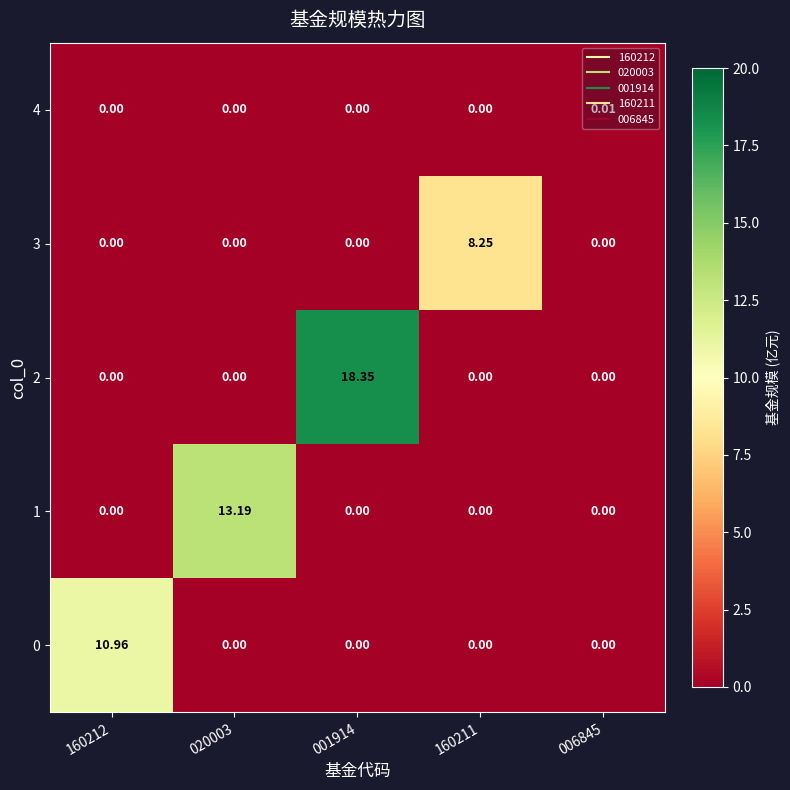

Is the value of 1 at 020003 greater than the value of 0 at 001914?

Yes